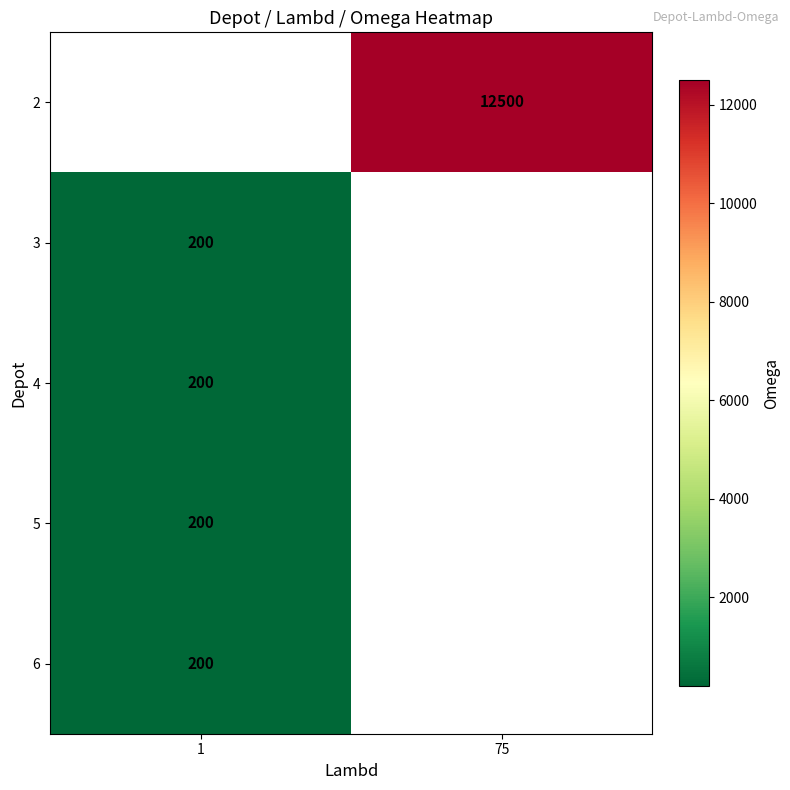

Is it true that 2 equals 12500 at 75?

True